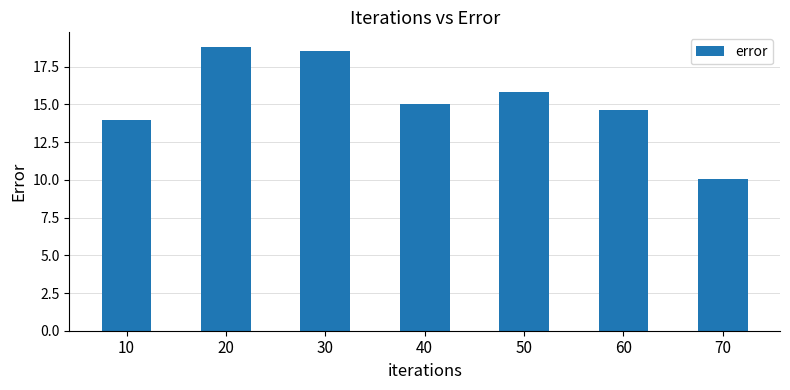

Reading right to left, extract all data points from this chart.

10.1	14.7	15.8	15.0	18.5	18.8	14.0